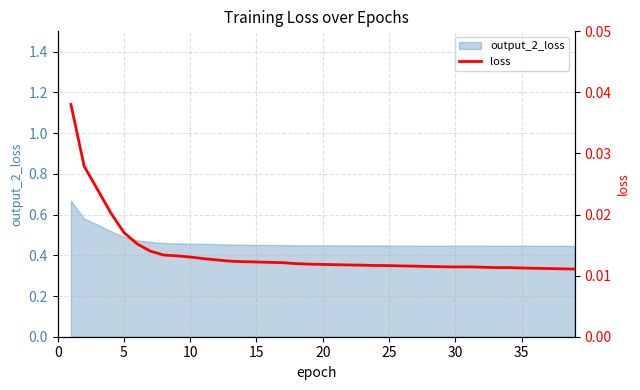

Is it true that the value at 23 is 0.0?

False